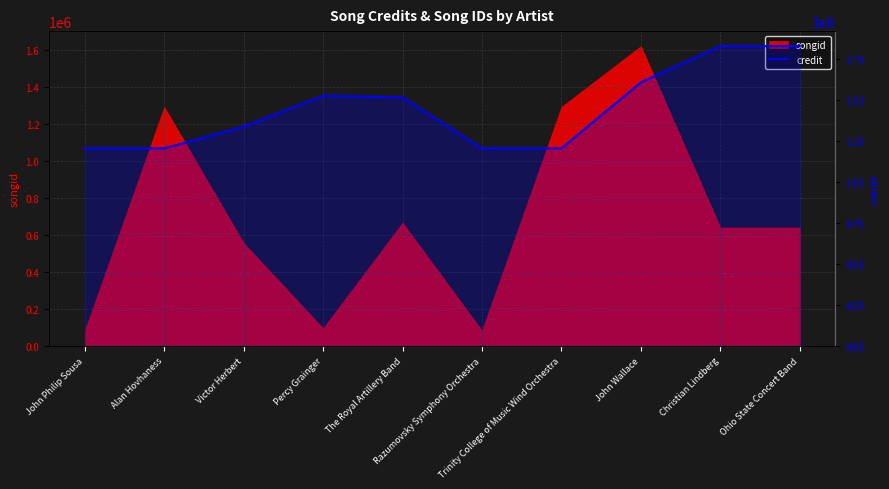

What is the label of the 7th point from the right?

Percy Grainger